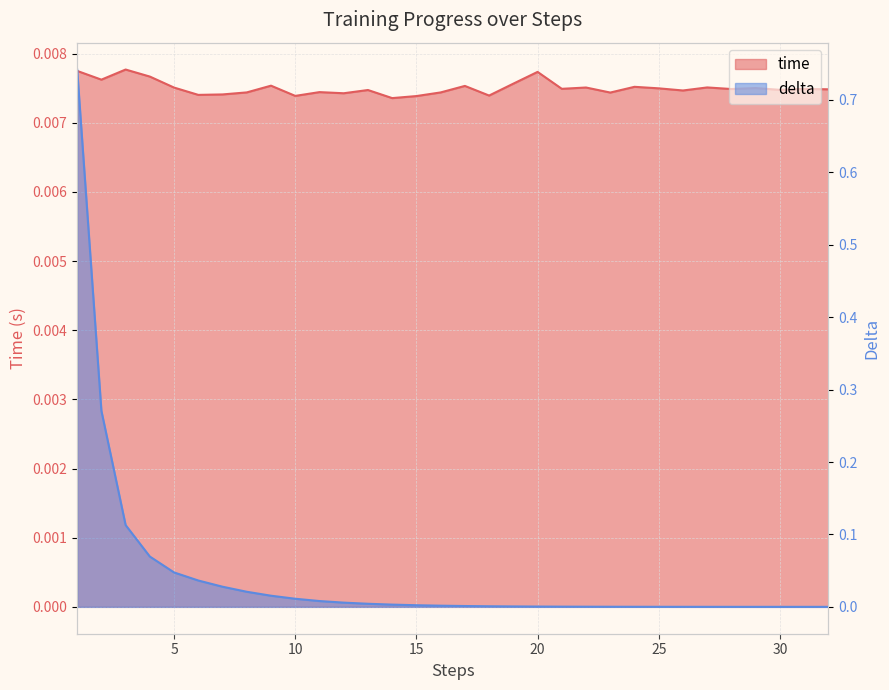

Does the chart display data point markers on the line(s)?

No